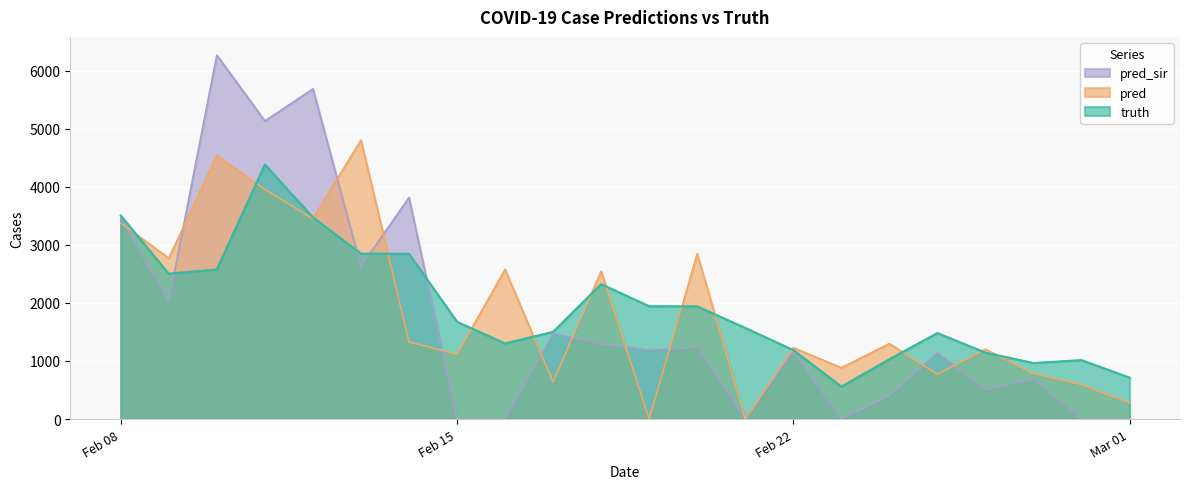

What is the value of the truth point at the 14th from the left?

1569.0